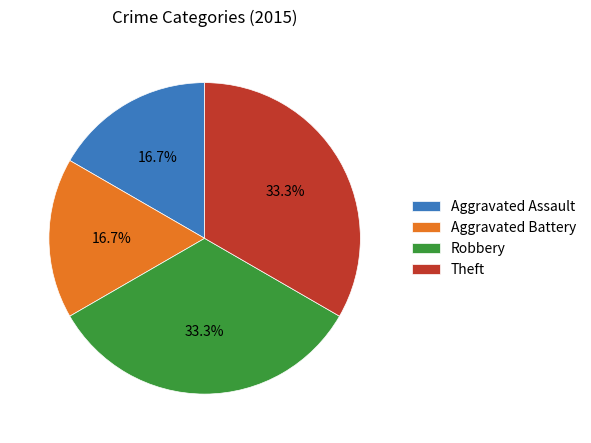

How many segments does this pie chart have?

4